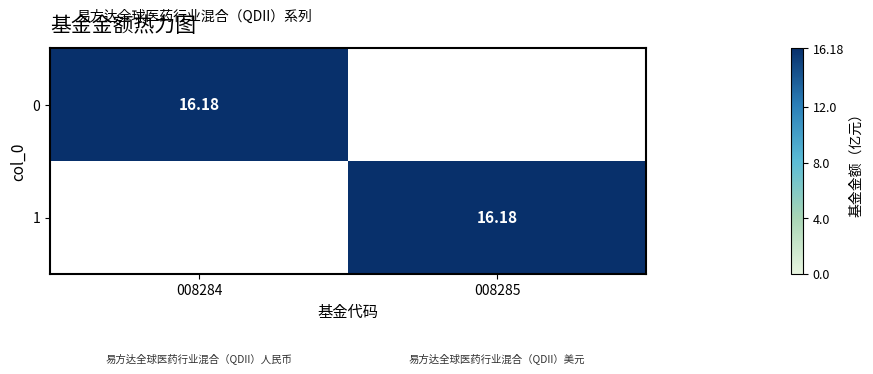

Rank the series by their maximum value, from lowest to highest.

0, 1